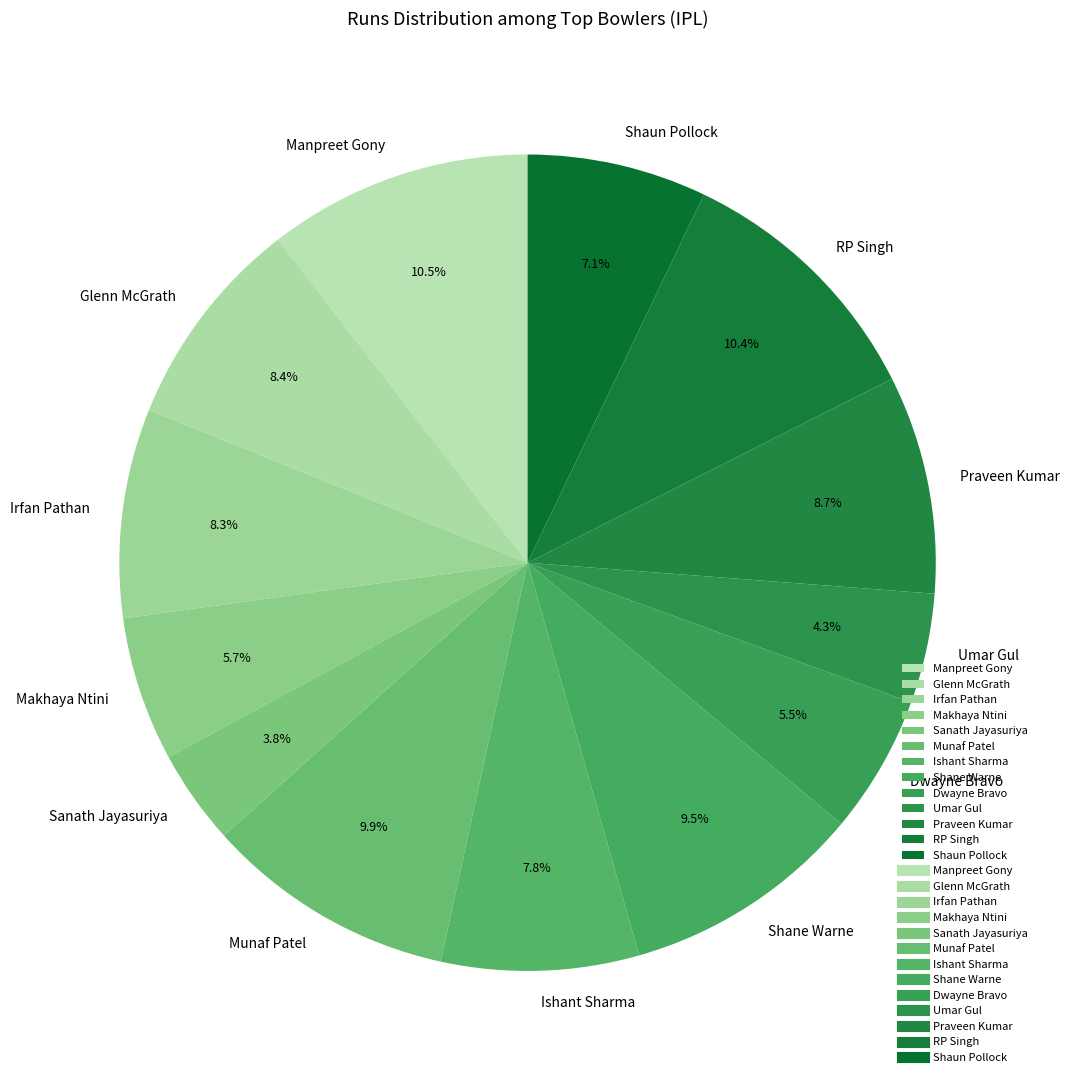

Is the sum of Praveen Kumar and Munaf Patel greater than half?

No